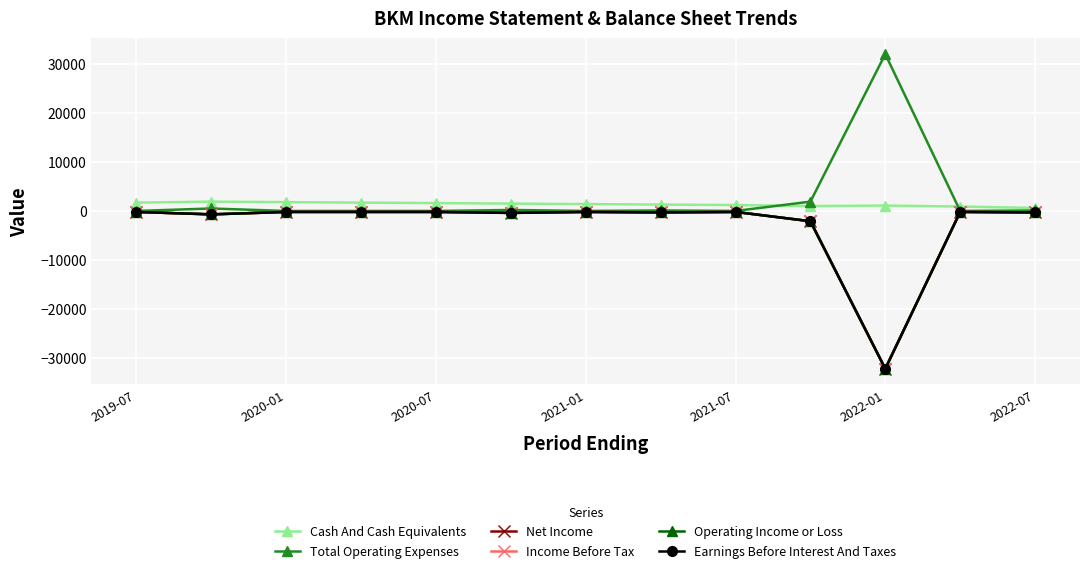

Does the chart have visible grid lines?

Yes